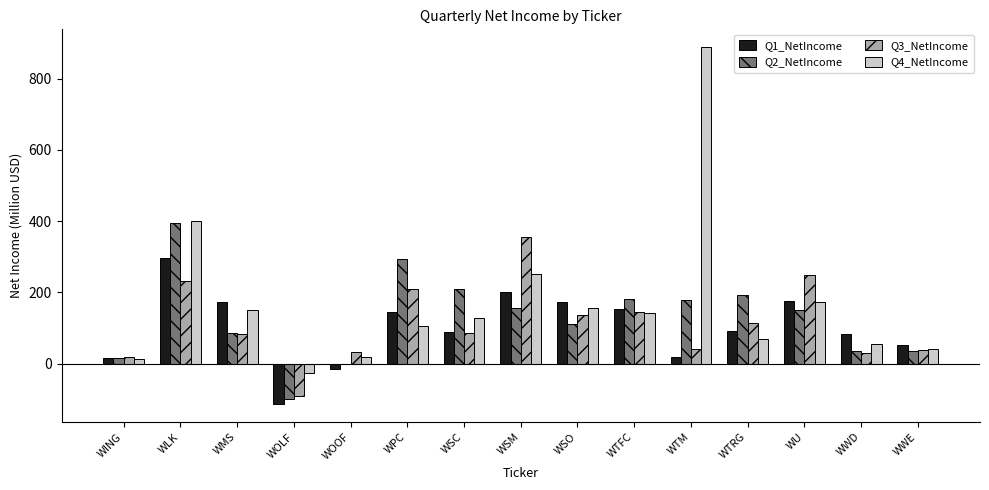

The value of Q2_NetIncome at WLK is 159.4. True or false?

False